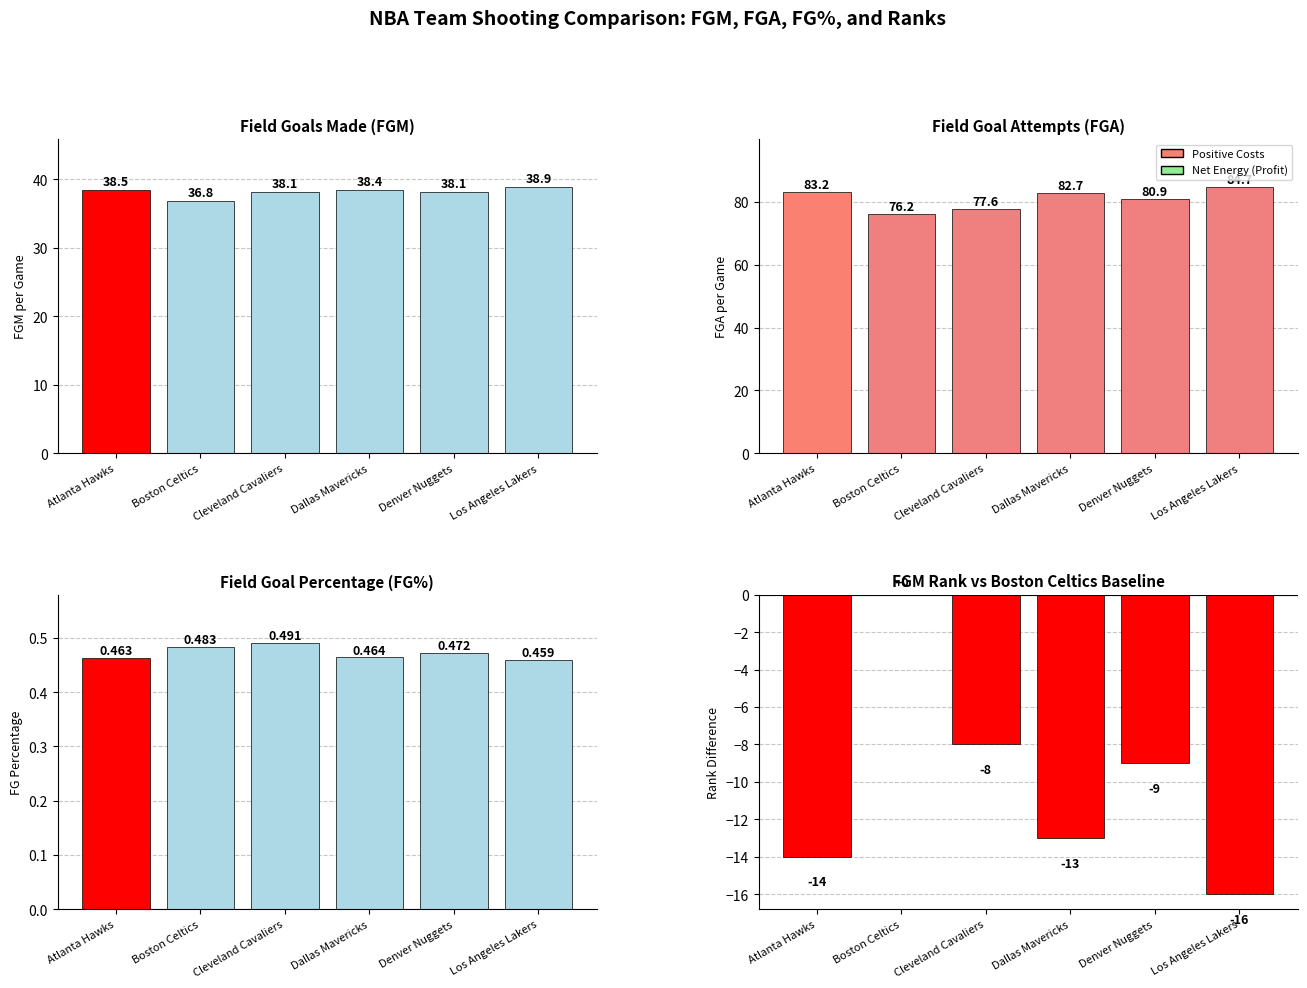

What is the sum of the FG_PCT values at Atlanta Hawks and Cleveland Cavaliers?

1.0